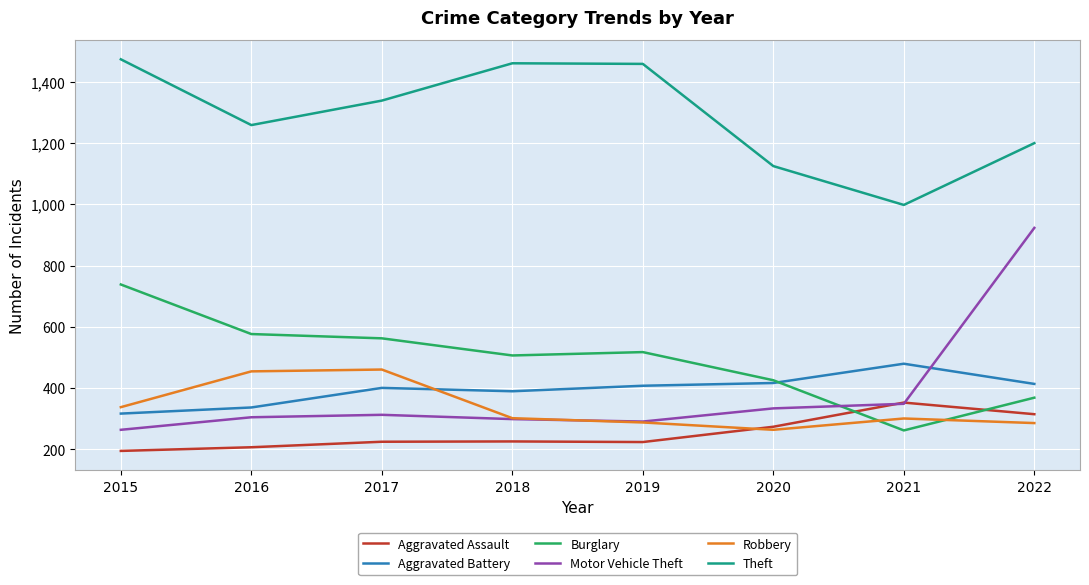

The value of Burglary at 2017 is 562. True or false?

True